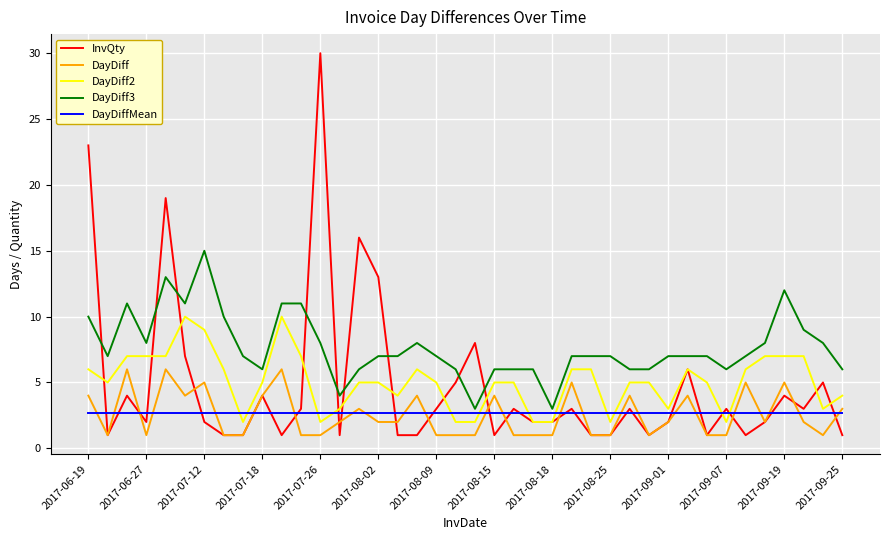

Rank the series by their maximum value, from lowest to highest.

DayDiffMean, DayDiff, DayDiff2, DayDiff3, InvQty